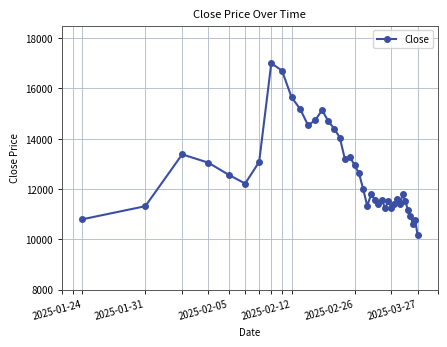

What is the value of the 40th point from the left?

10180